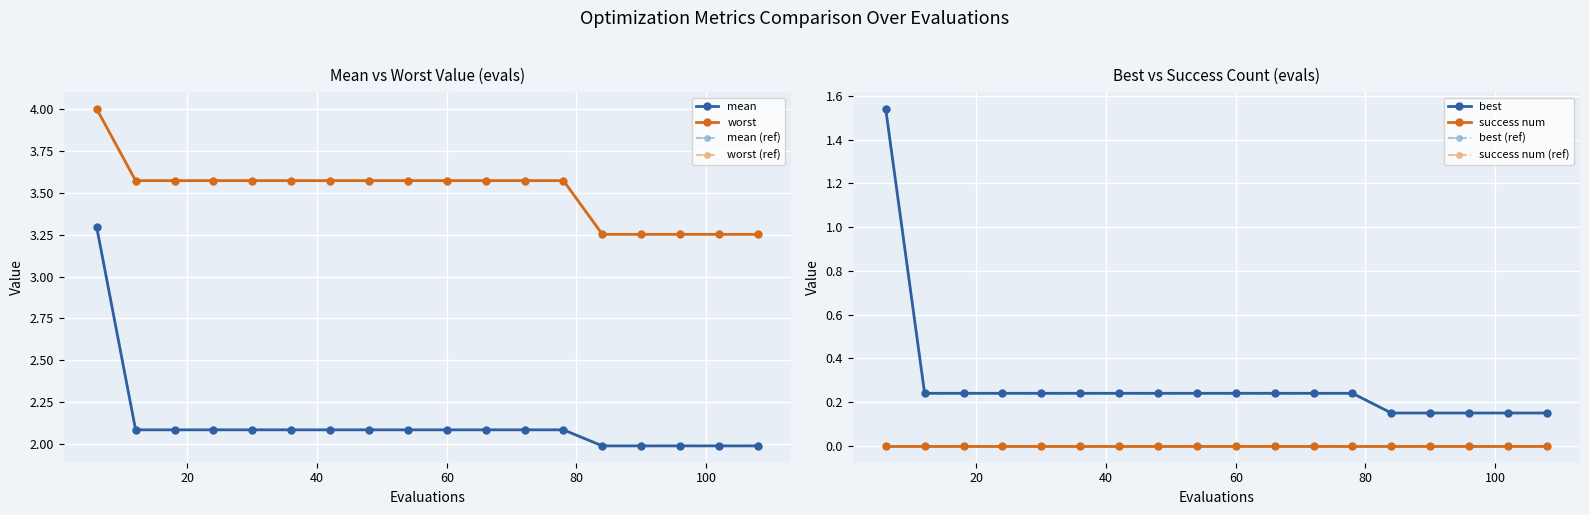

What is the sum of the worst values at 60 and 108?

6.8